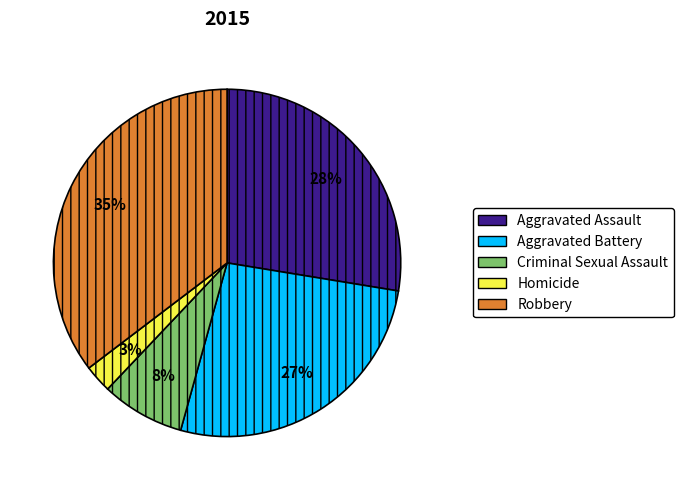

To the nearest percent, what percentage of the pie is Aggravated Battery?

27%